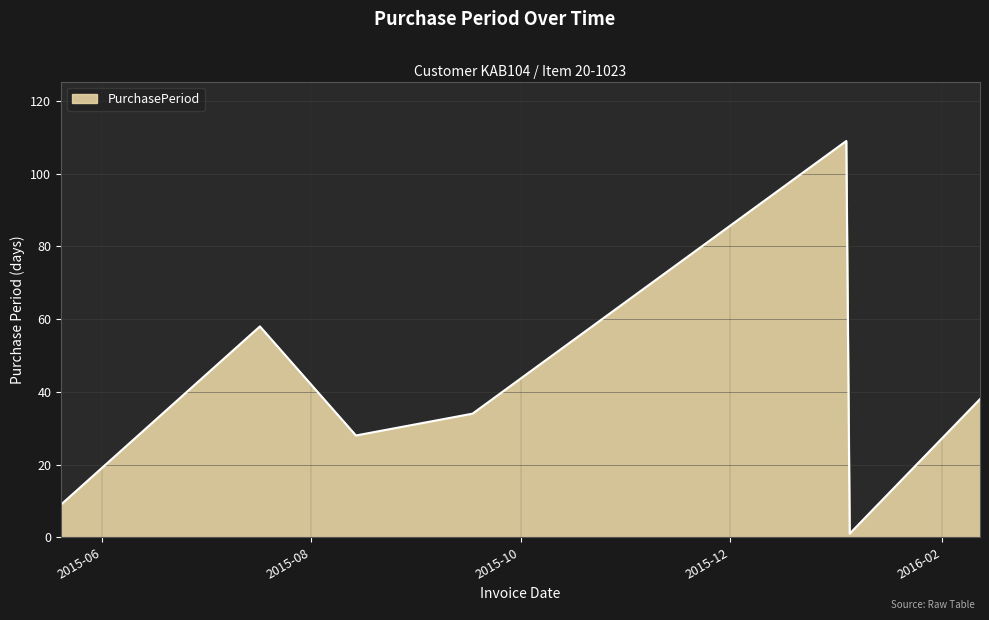

What is the sum of all values?

277